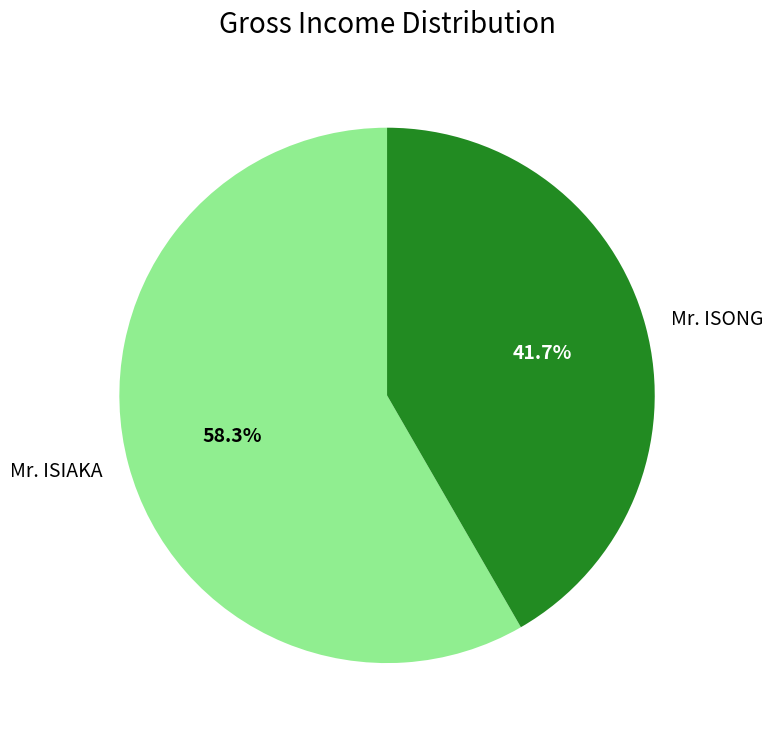

Is the sum of Mr. ISONG and Mr. ISIAKA greater than half?

Yes